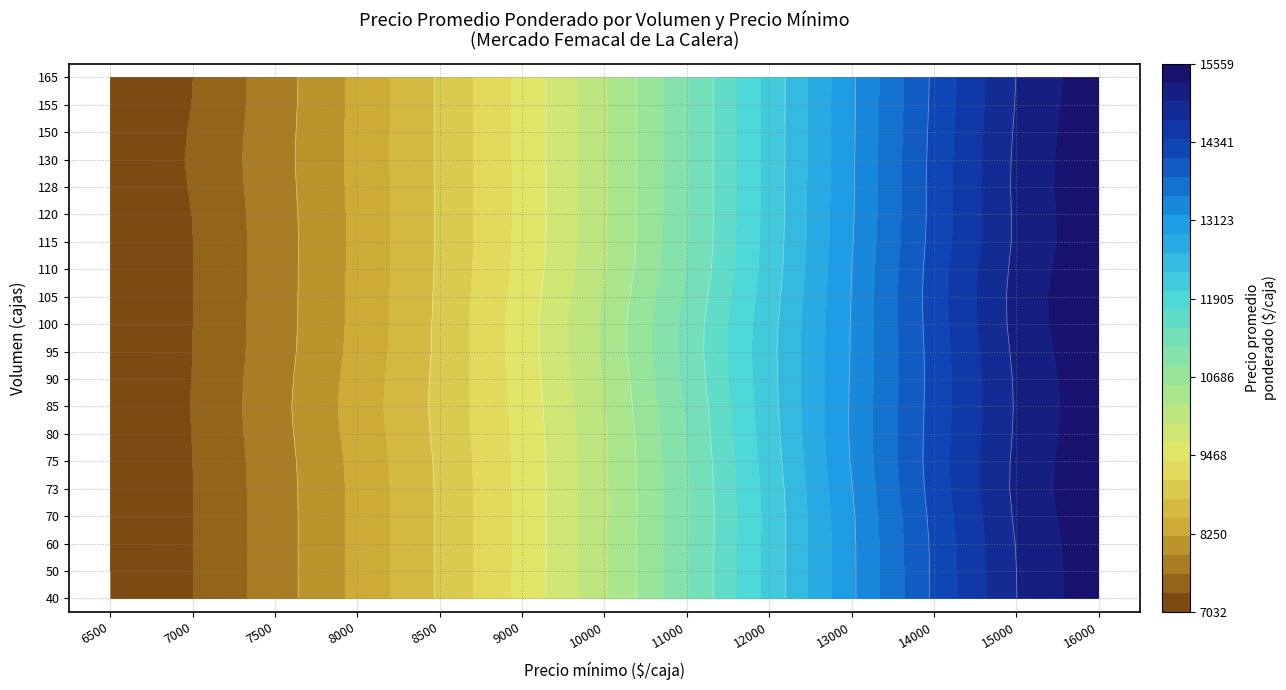

At which category is the sum across all series the highest?

16000